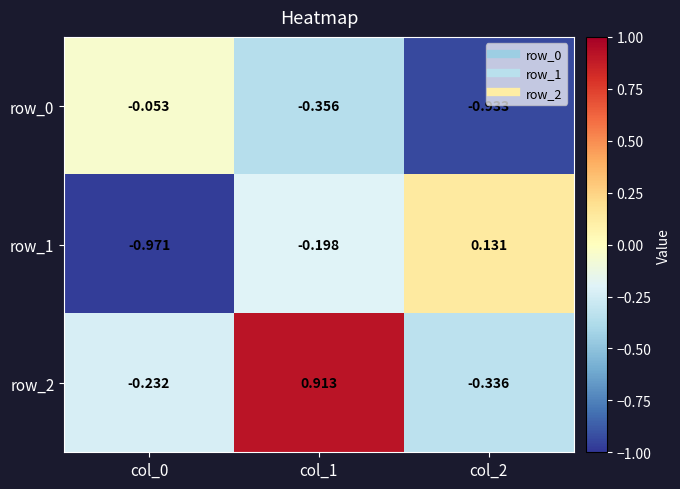

Rank the series at col_2 from highest to lowest value.

row_1, row_2, row_0